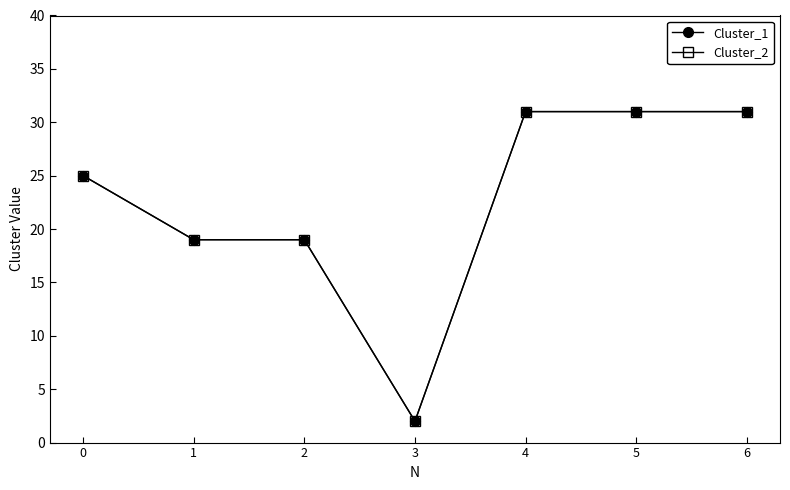

At how many categories does at least one series exceed 17?

6